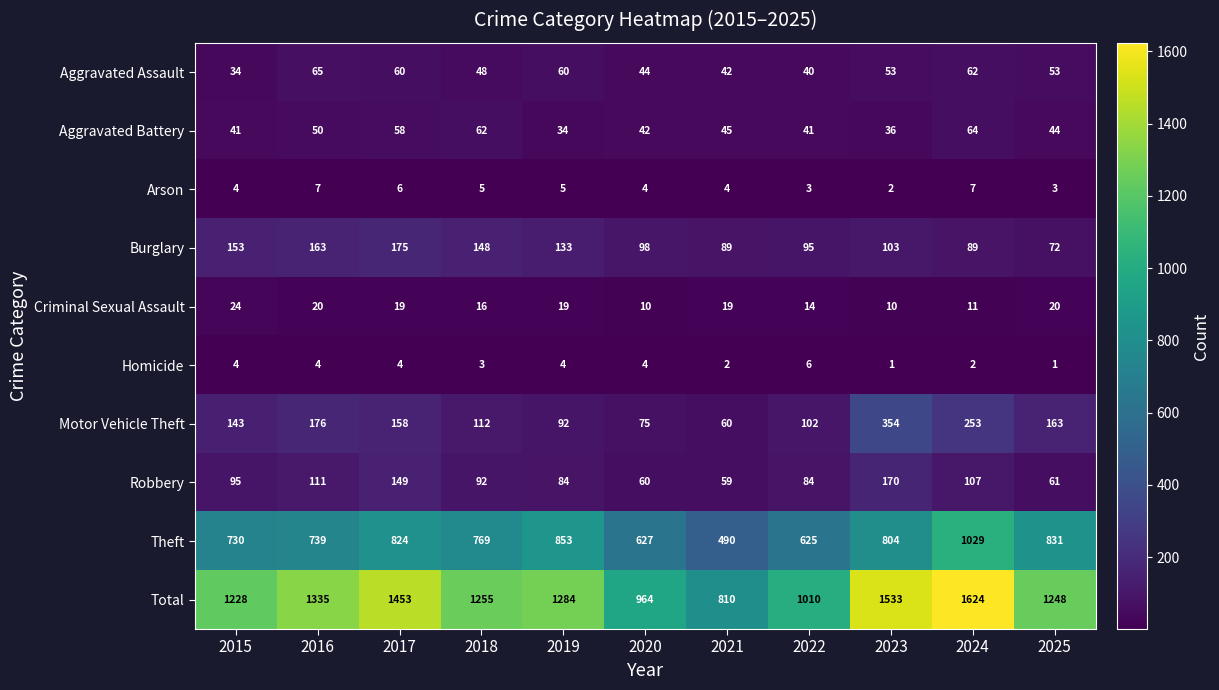

The Aggravated Assault series shows 18 at 2022. True or false?

False